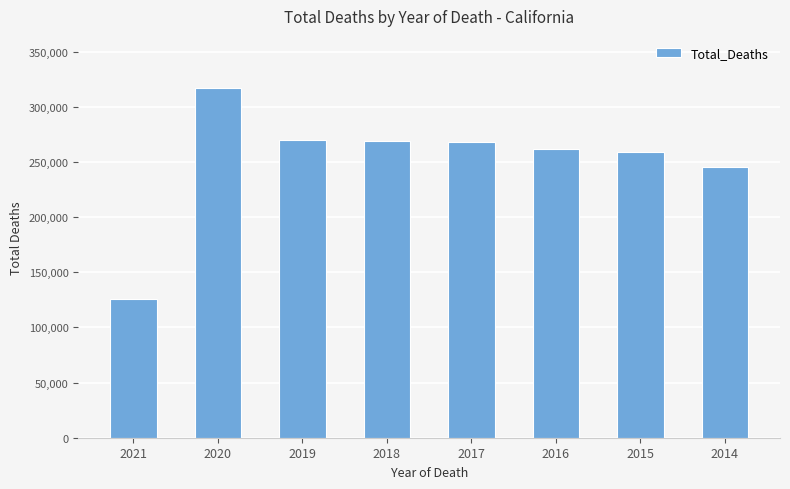

What is the difference between the second highest and second lowest values?

24387